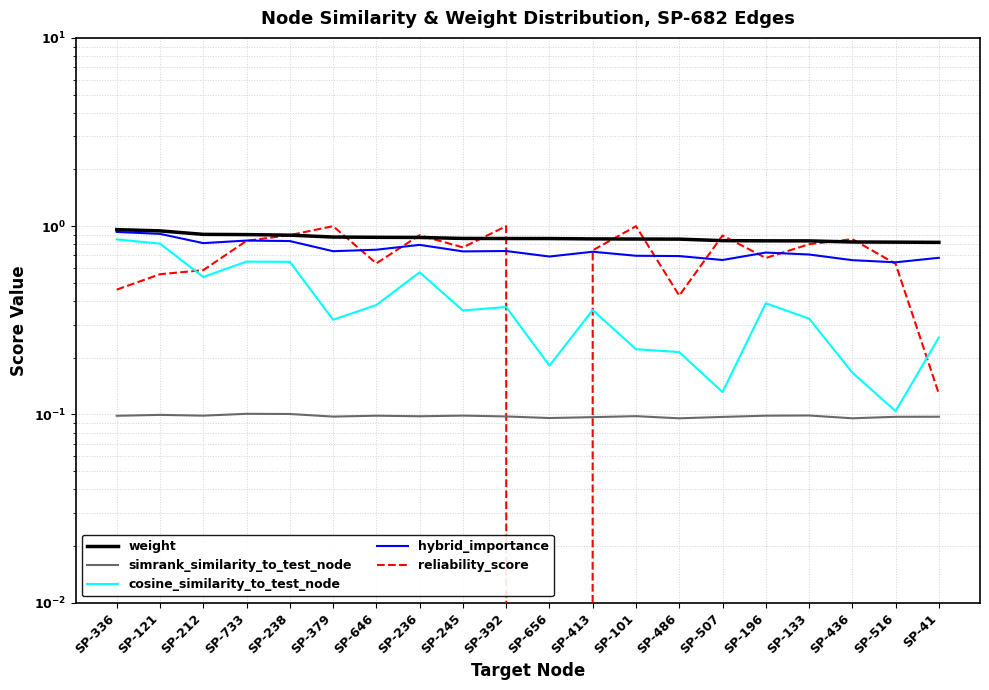

What are all the series names shown in the legend?

weight, simrank_similarity_to_test_node, cosine_similarity_to_test_node, hybrid_importance, reliability_score